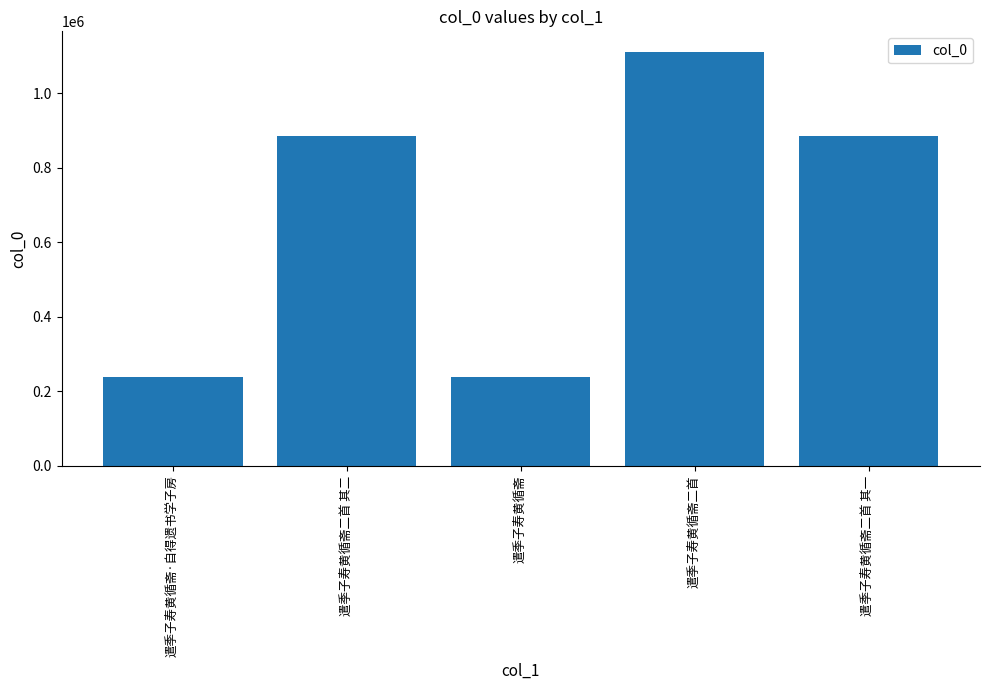

What is the value of the 5th bar from the left?

886279